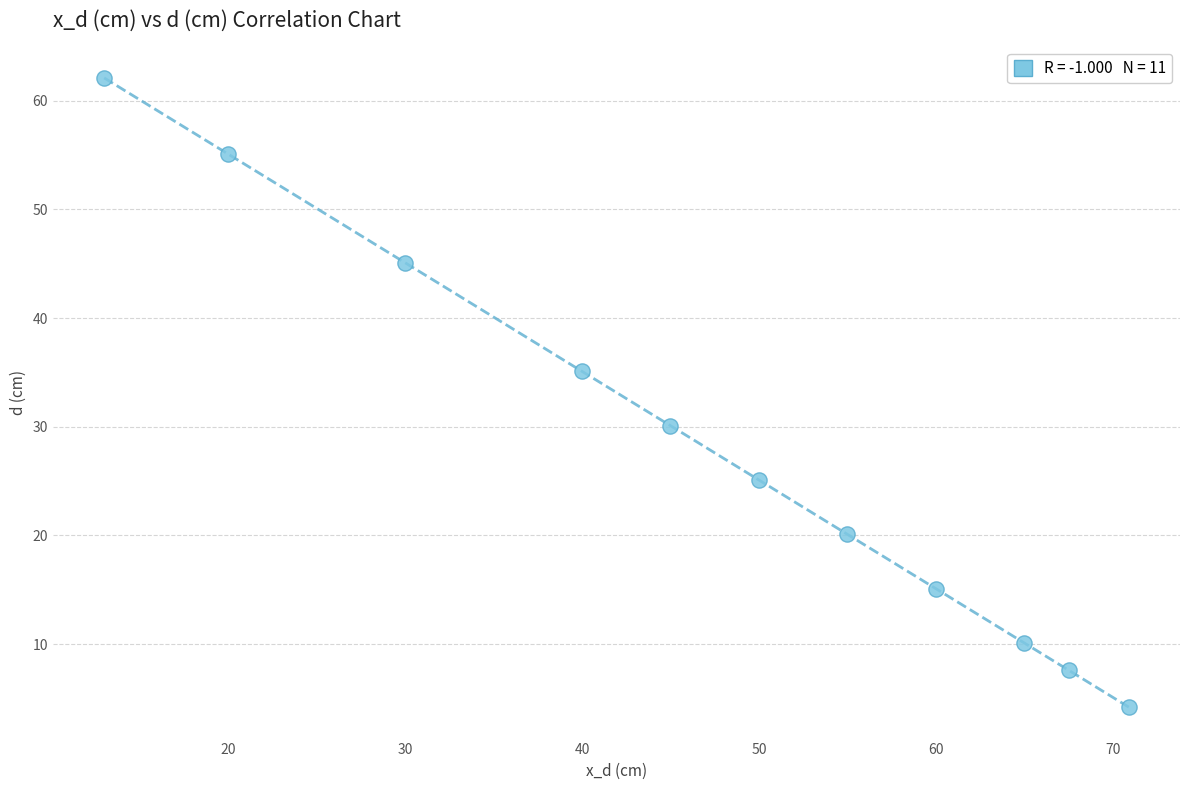

What is the average X value?

46.9